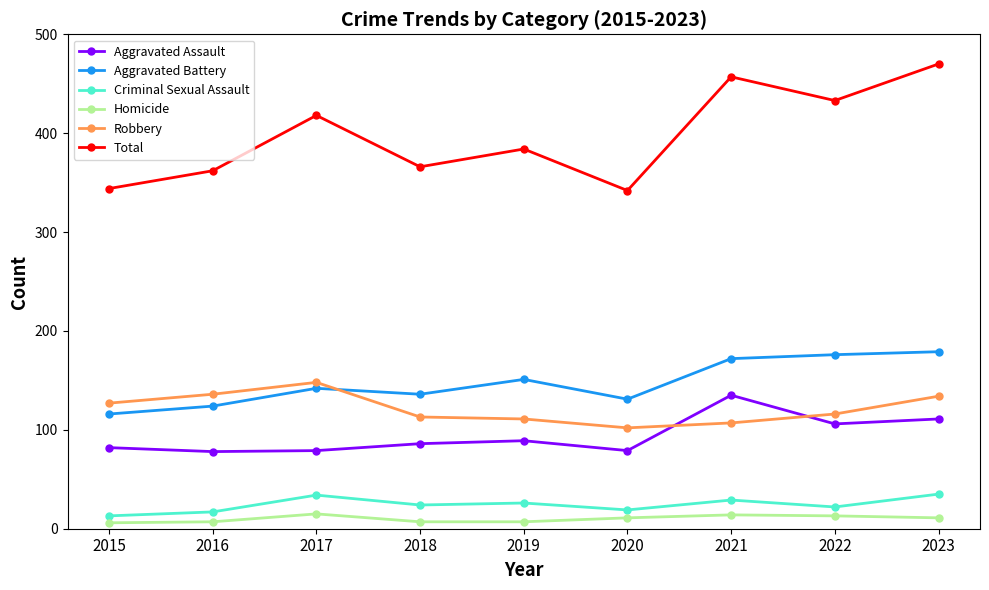

What is the highest value of the Homicide series?

15